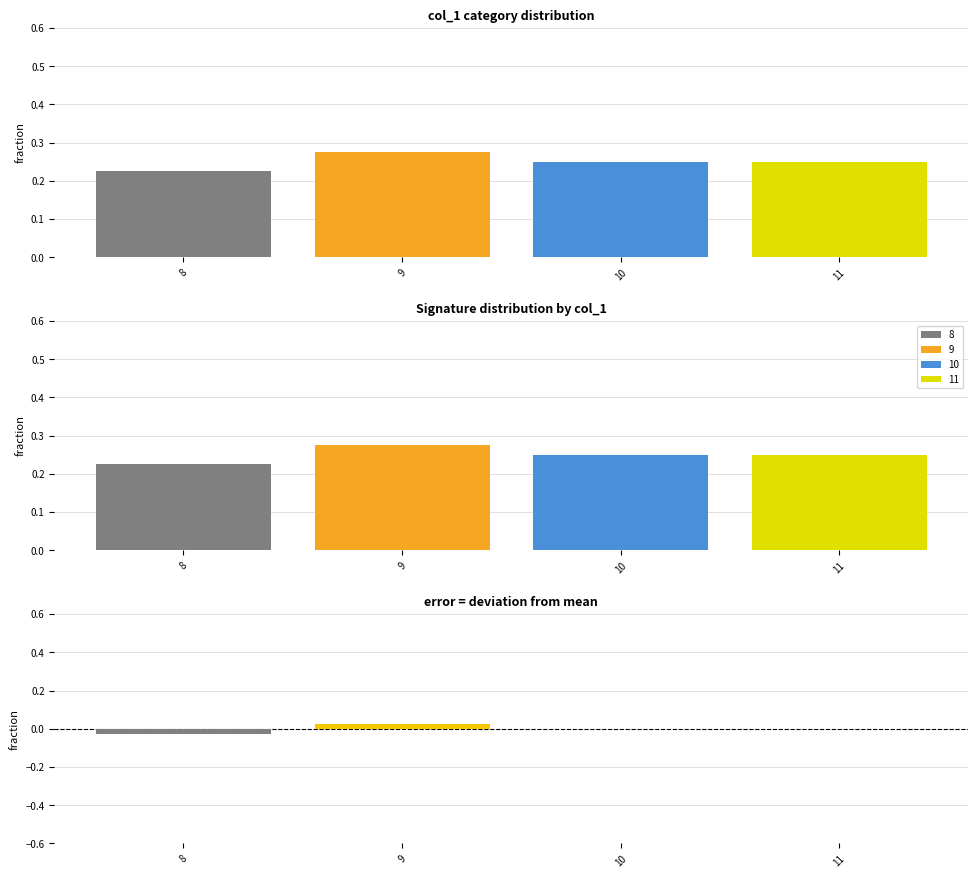

At which label is the value closest to 0?

8